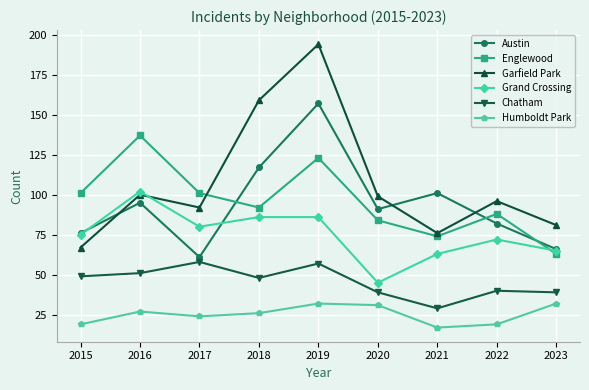

What is the difference between the maximum and minimum values in the Englewood series?

74